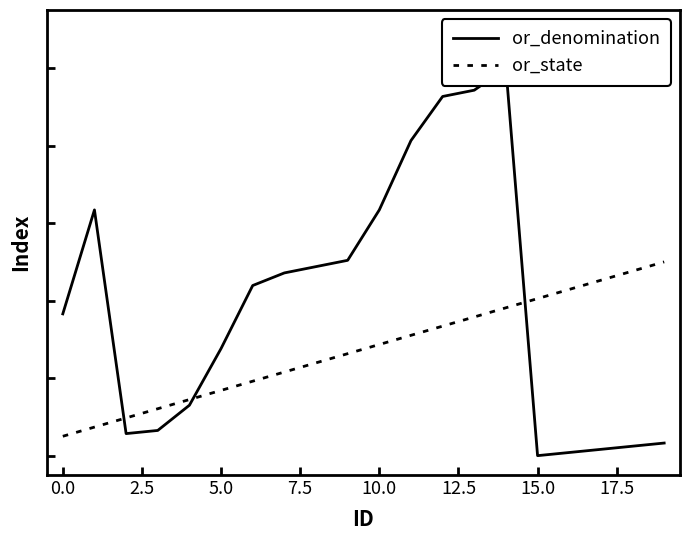

Between 7.5 and 10.0, which series saw the biggest shift?

or_denomination